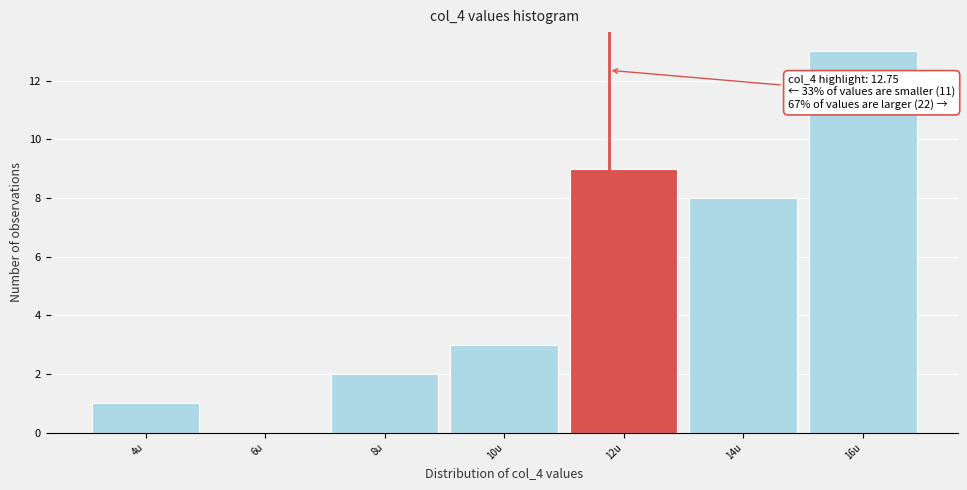

Reading left to right, transcribe all the data shown in this chart.

4u=1	6u=0	8u=2	10u=3	12u=9	14u=8	16u=13